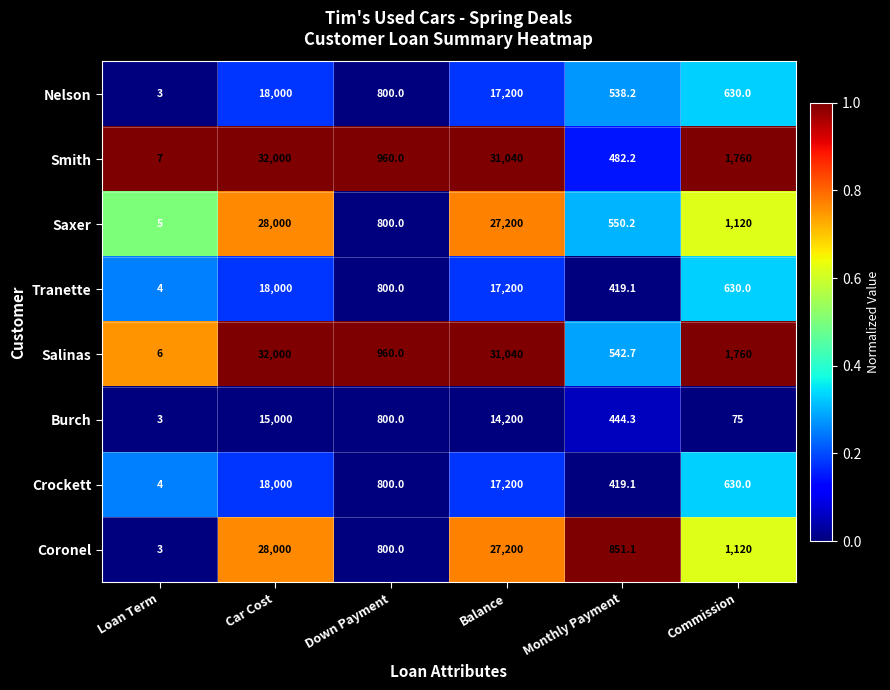

Where does the Smith series first go above 1760?

Car Cost